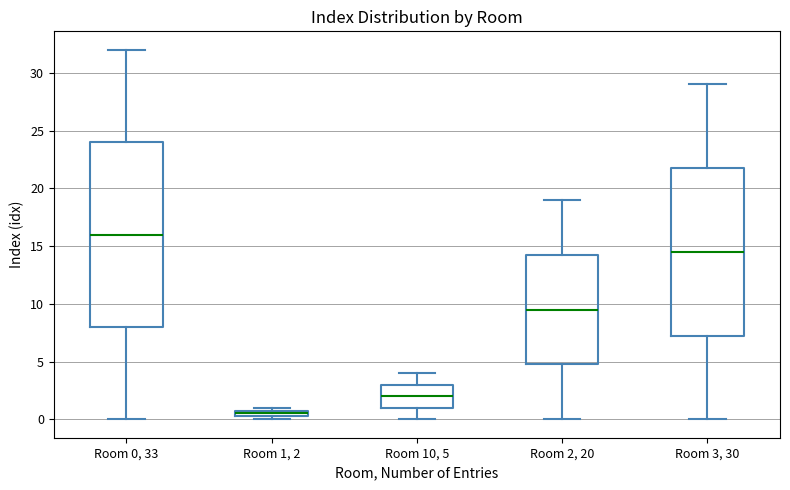

Where is the upper edge of the box for Room 0, 33 on the y-axis? The values are not printed on the chart, so give them approximately, as read against the axis.

24.0